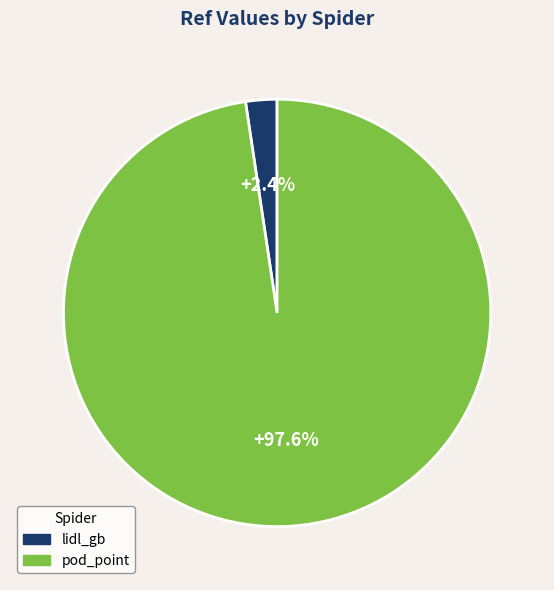

To the nearest percent, what is the difference between the largest and smallest slice percentages?

95%